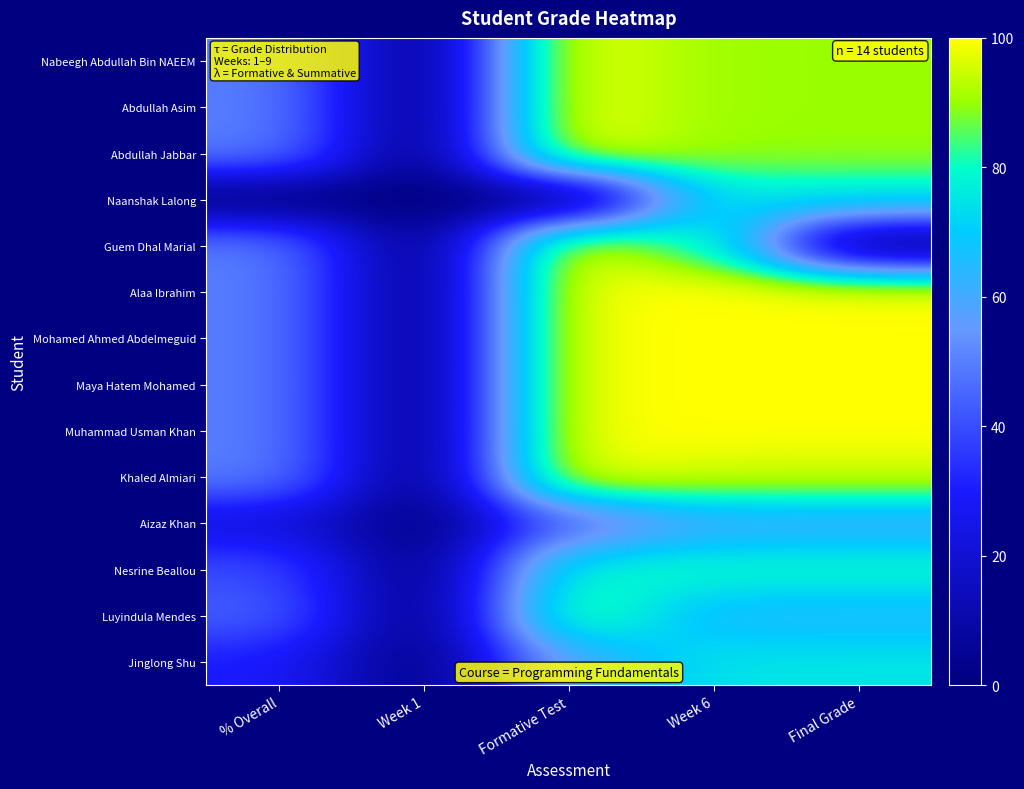

What is the total value across all series at % Overall?

586